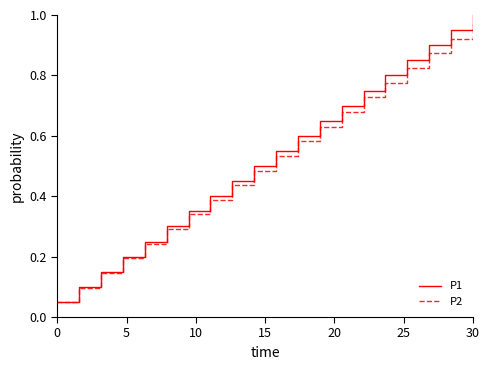

Which category has the highest value in the P1 series?

30